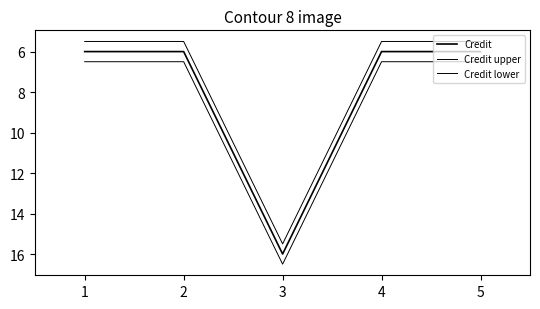

Reading right to left, what are all the values shown in this chart?

Credit: 5=6.0	4=6.0	3=16.0	2=6.0	1=6.0
Credit upper: 5=5.5	4=5.5	3=15.5	2=5.5	1=5.5
Credit lower: 5=6.5	4=6.5	3=16.5	2=6.5	1=6.5